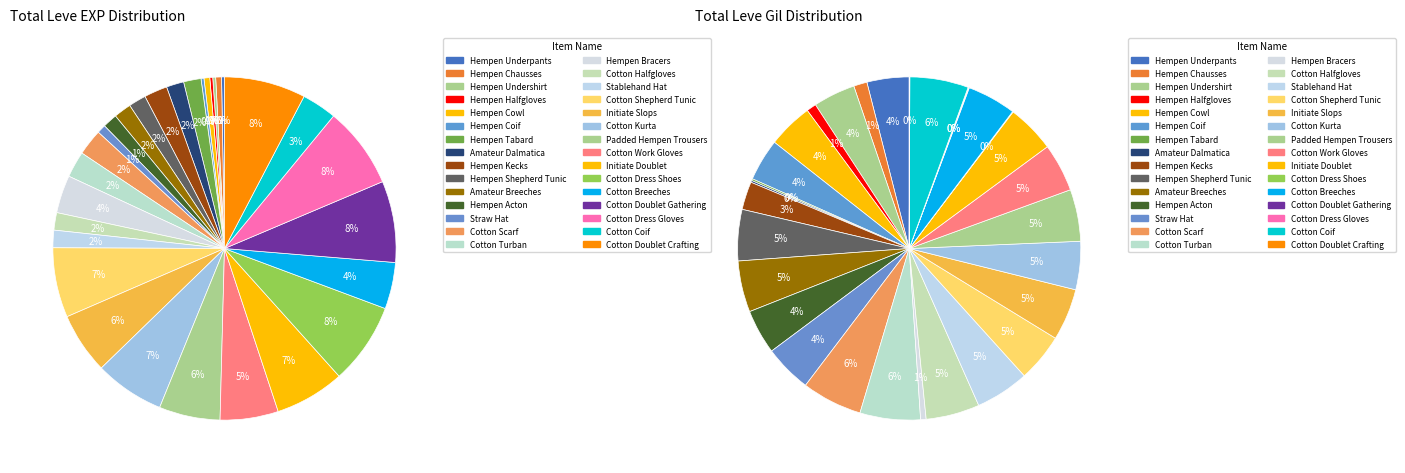

To the nearest percent, what is the difference between the Stablehand Hat and Hempen Coif slice percentages?

1%